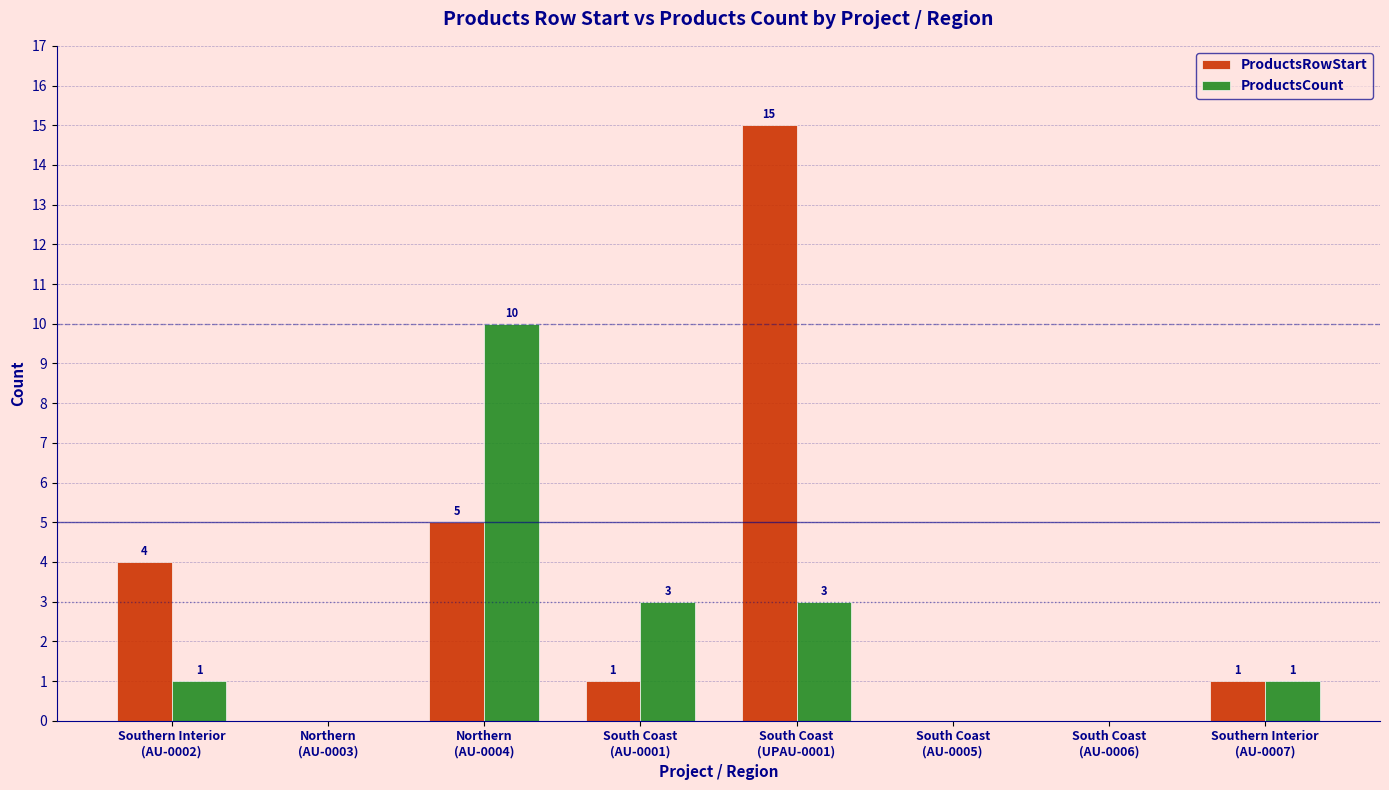

What is the sum of all ProductsRowStart values?

26